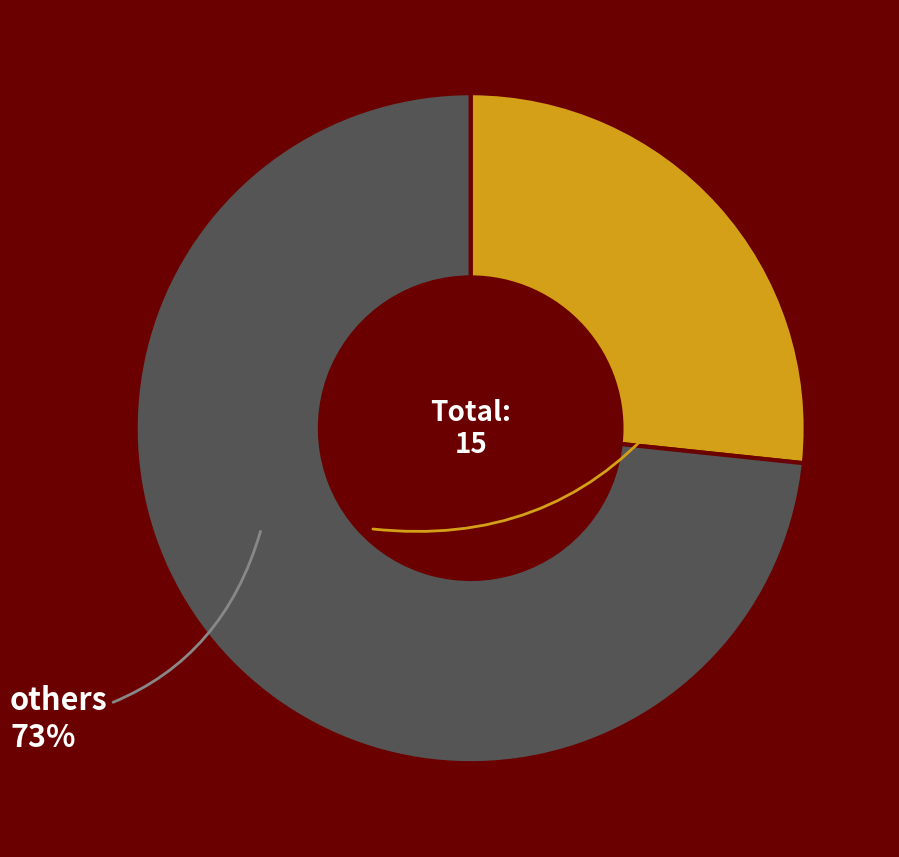

What is the largest slice in the pie chart?

others